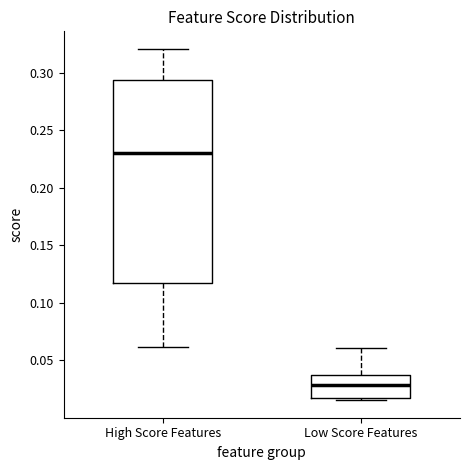

Which box is the tallest, from its lower edge to its upper edge?

High Score Features